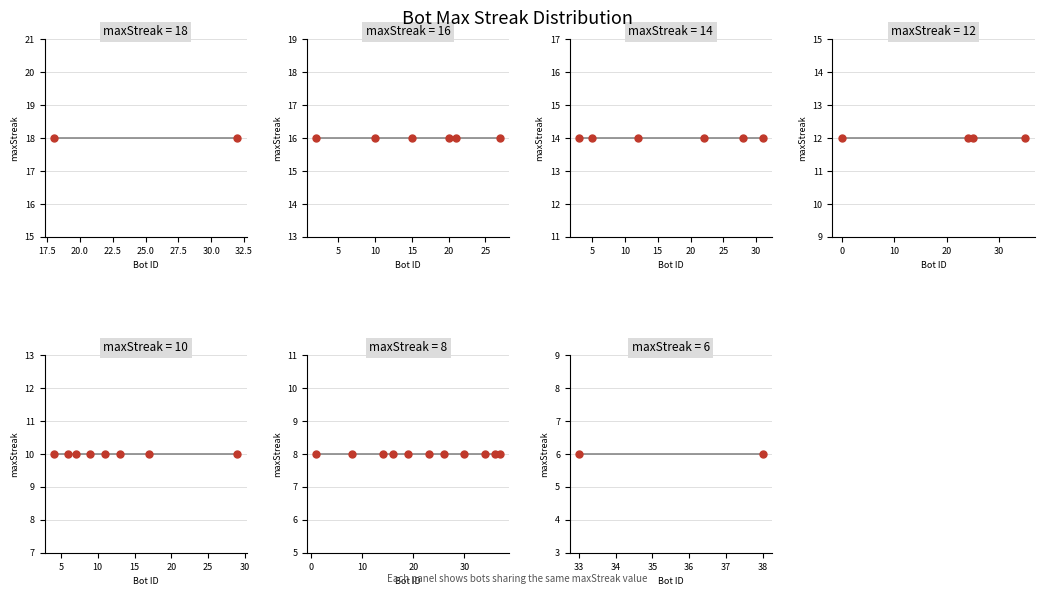

Approximately how many times larger is the value at 15 compared to 11?

1.6